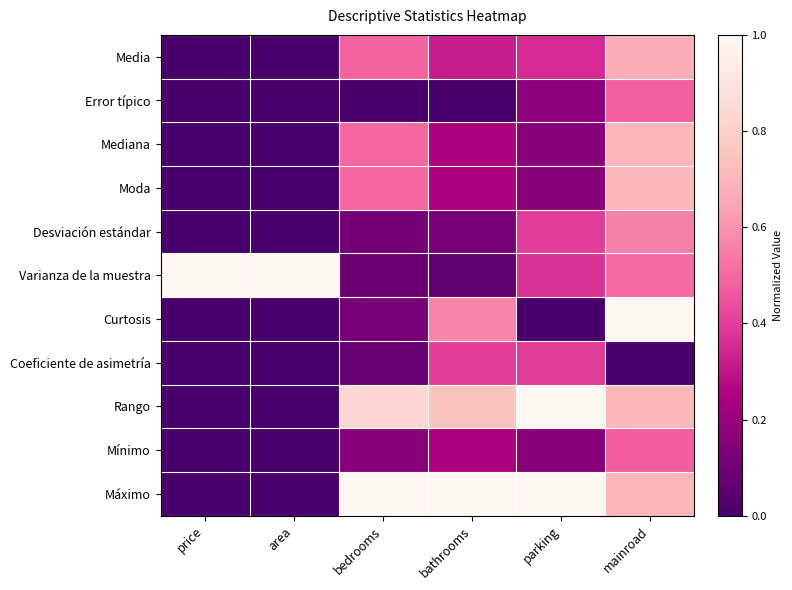

What is the total value across all series at price?

1.0